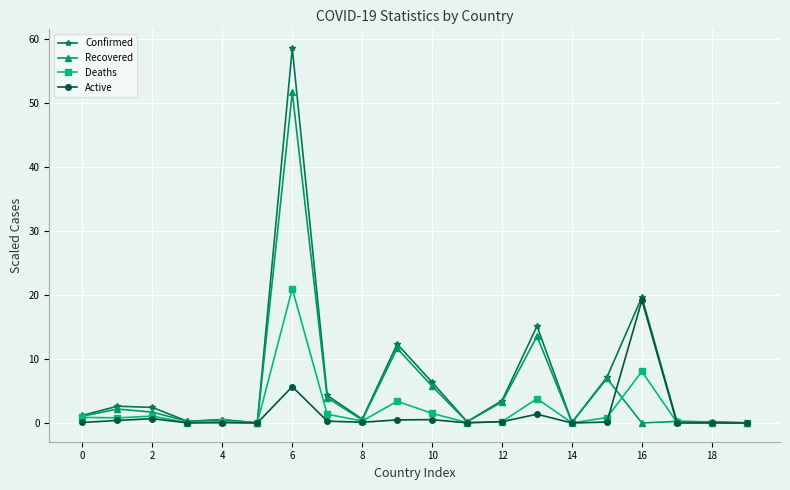

What is the maximum value for Recovered?

51.6